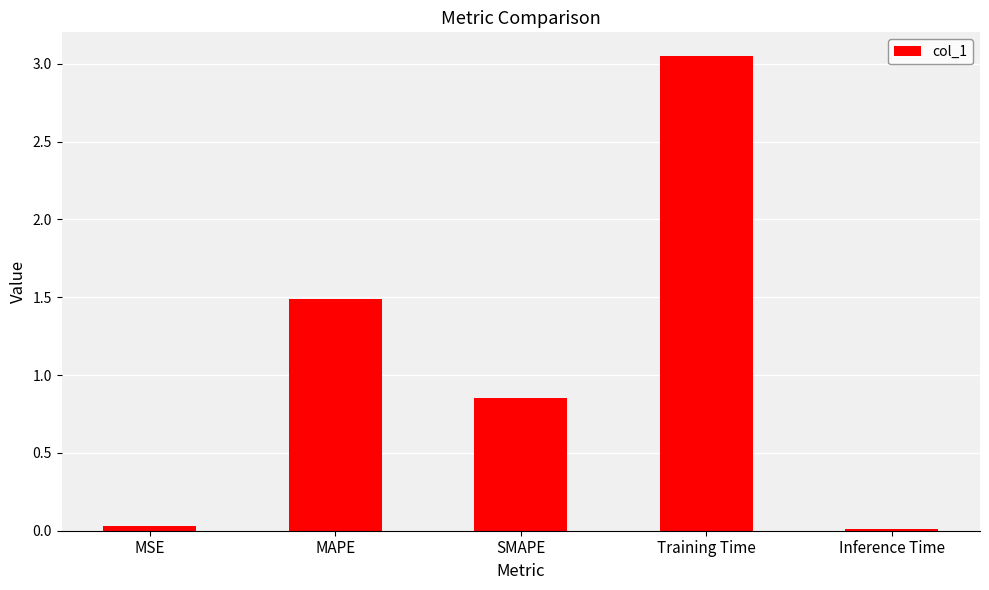

What position from the right is SMAPE?

3